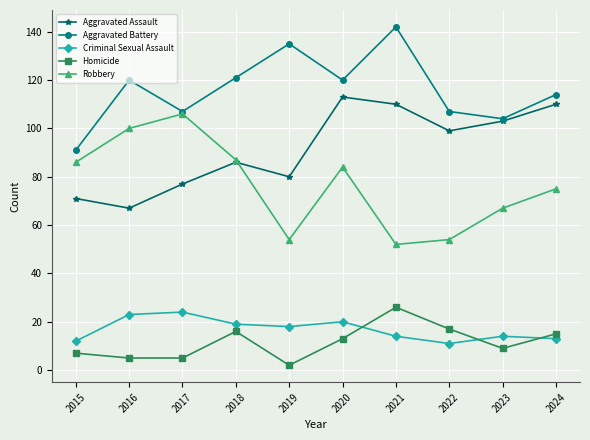

Count the number of categories in the chart.

10